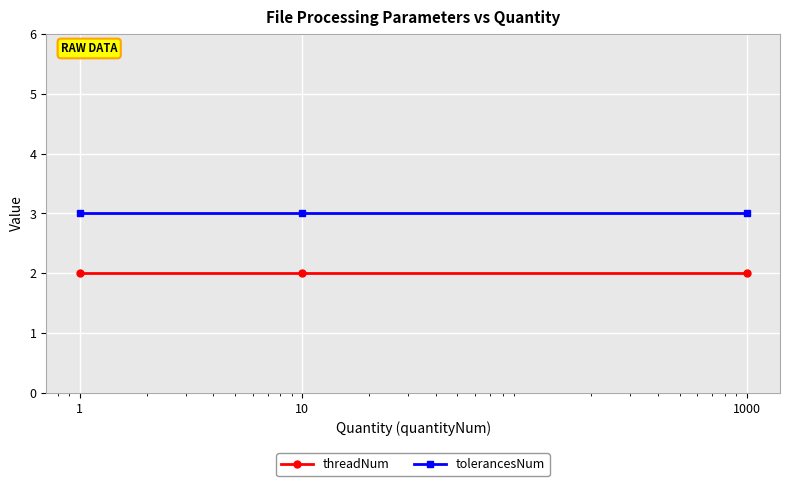

What is the sum of all tolerancesNum values?

9